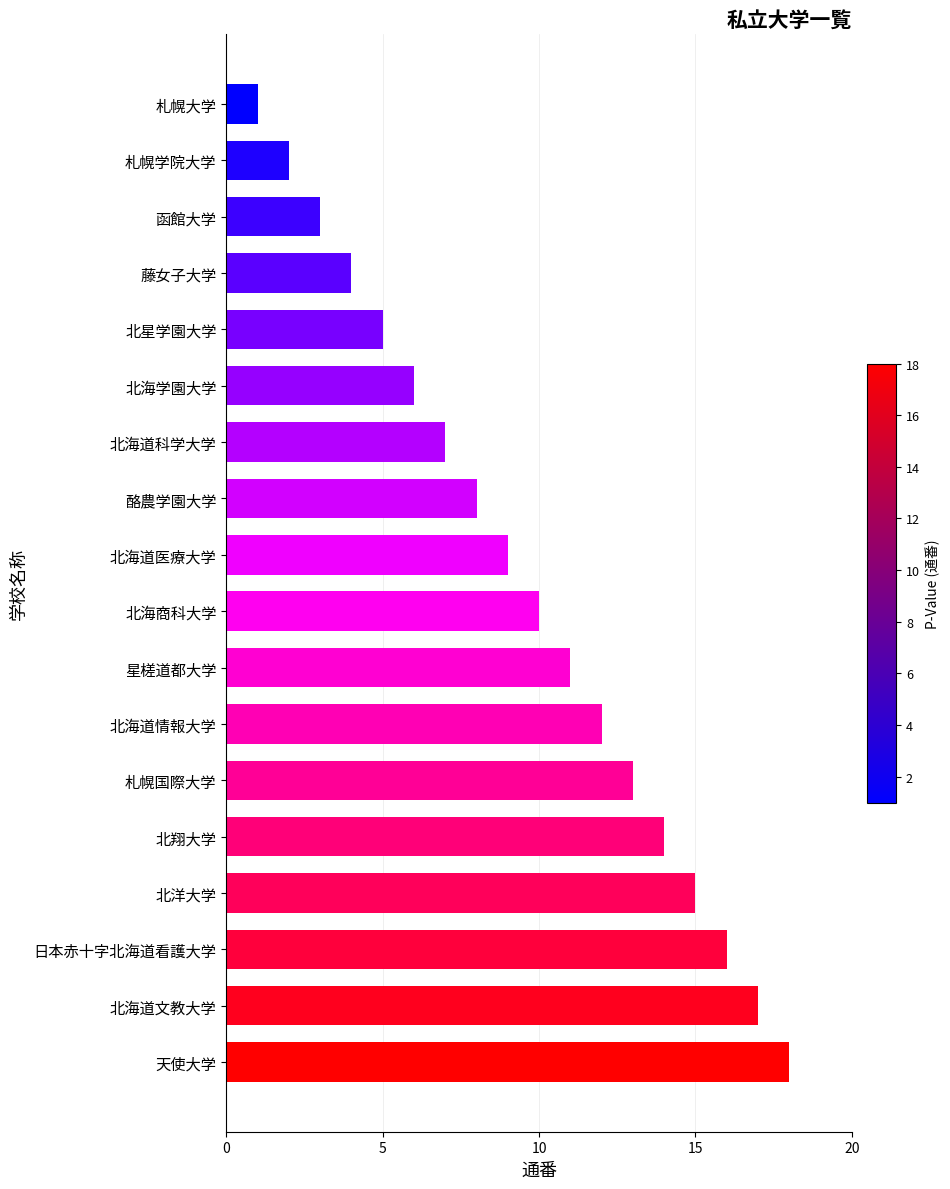

Rank the categories by value from highest to lowest.

天使大学, 北海道文教大学, 日本赤十字北海道看護大学, 北洋大学, 北翔大学, 札幌国際大学, 北海道情報大学, 星槎道都大学, 北海商科大学, 北海道医療大学, 酪農学園大学, 北海道科学大学, 北海学園大学, 北星学園大学, 藤女子大学, 函館大学, 札幌学院大学, 札幌大学